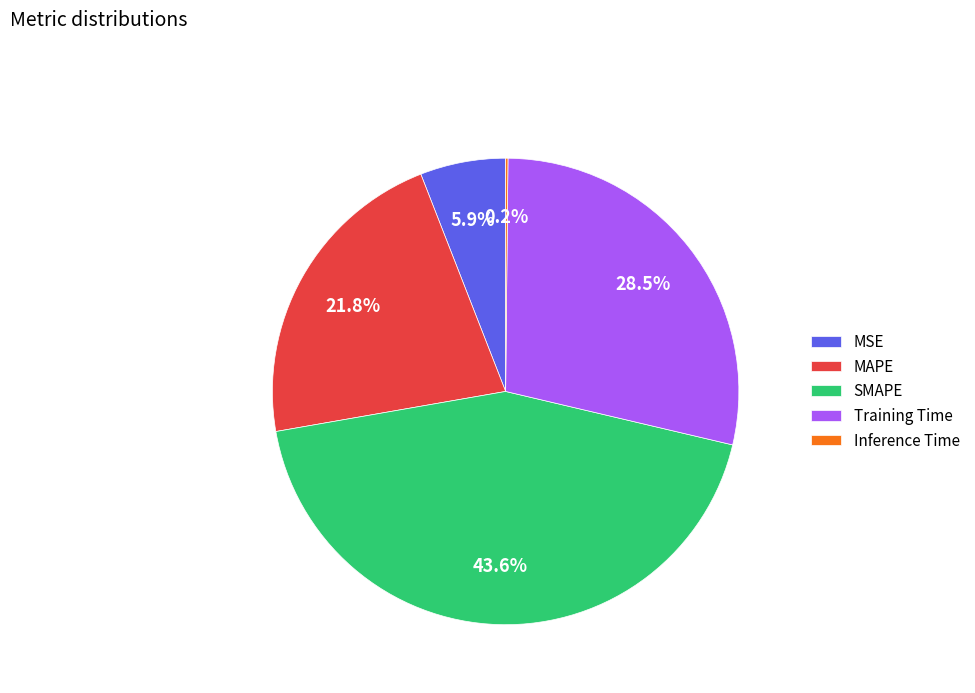

Is there a majority slice in this chart?

No